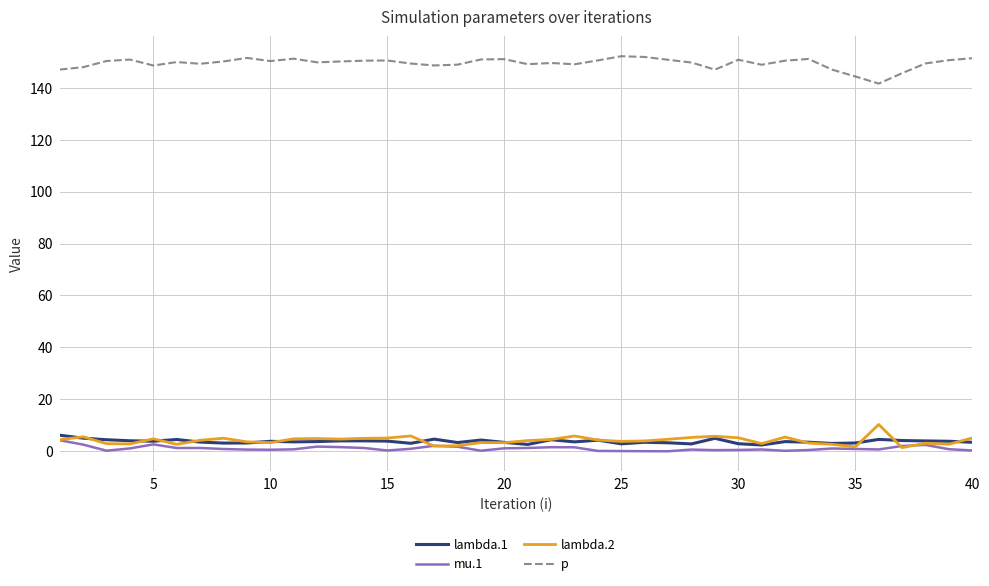

True or false: p and lambda.1 cross at least once.

False